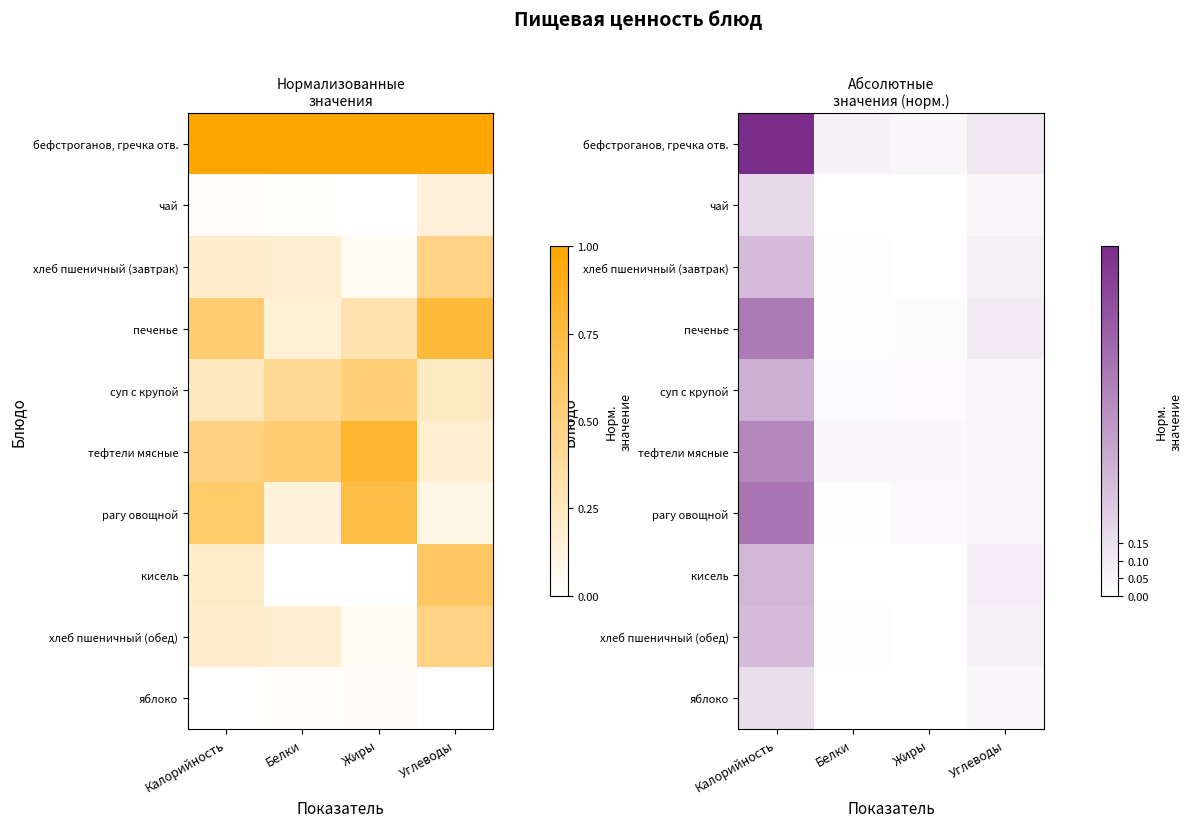

What is the difference between the maximum and minimum values in the хлеб пшеничный (завтрак) series?

0.3